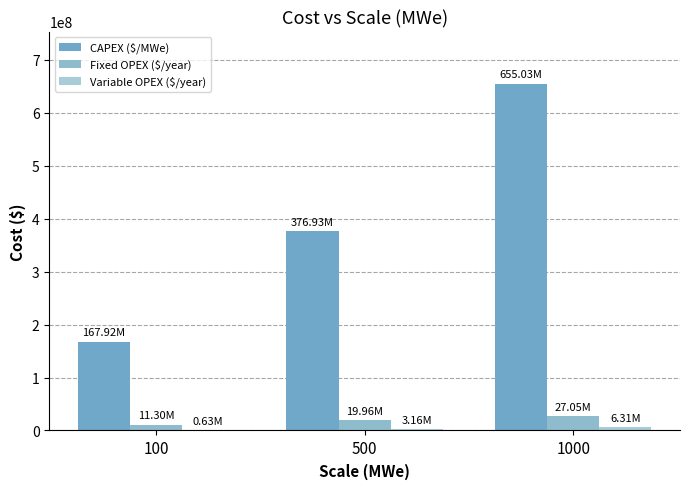

Are the bars horizontal?

No